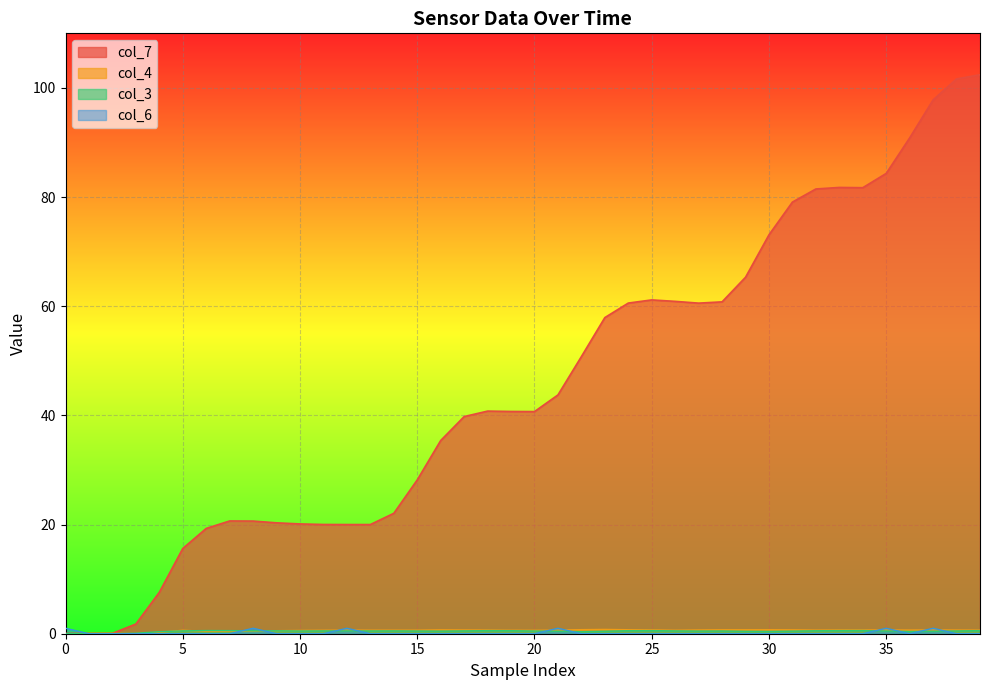

True or false: col_4 has a value of 1.1 at 14.

False